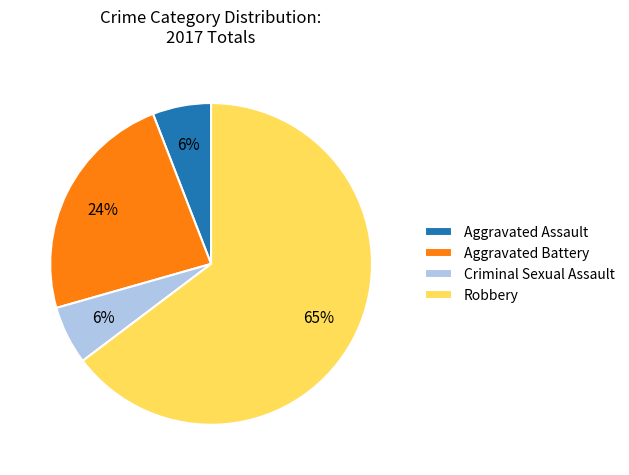

Count the number of slices in the pie.

4